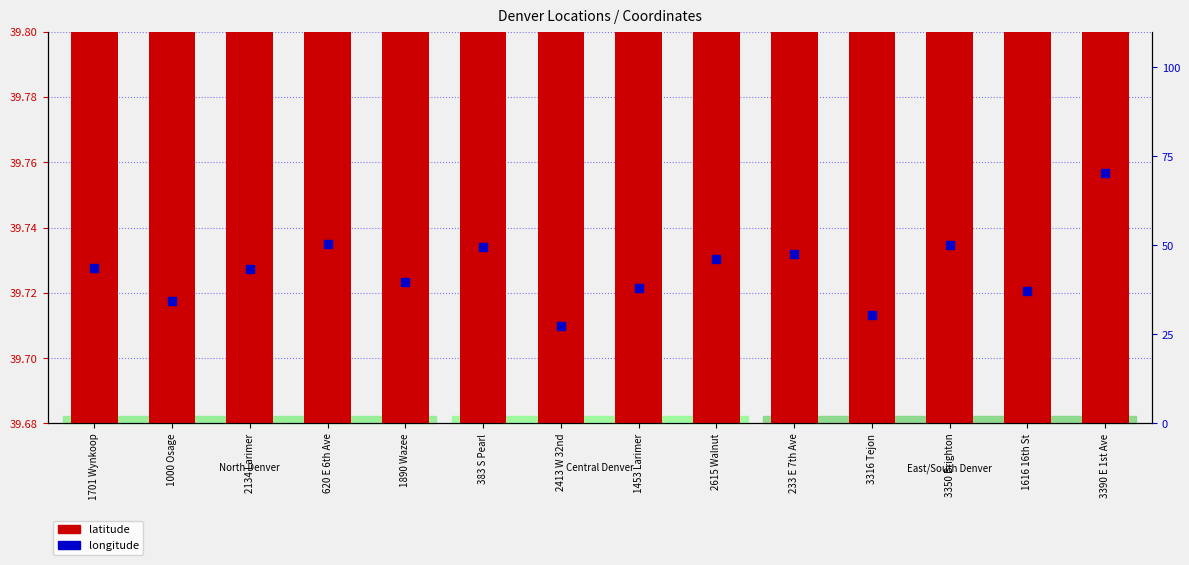

At how many categories does at least one series exceed 37?

14